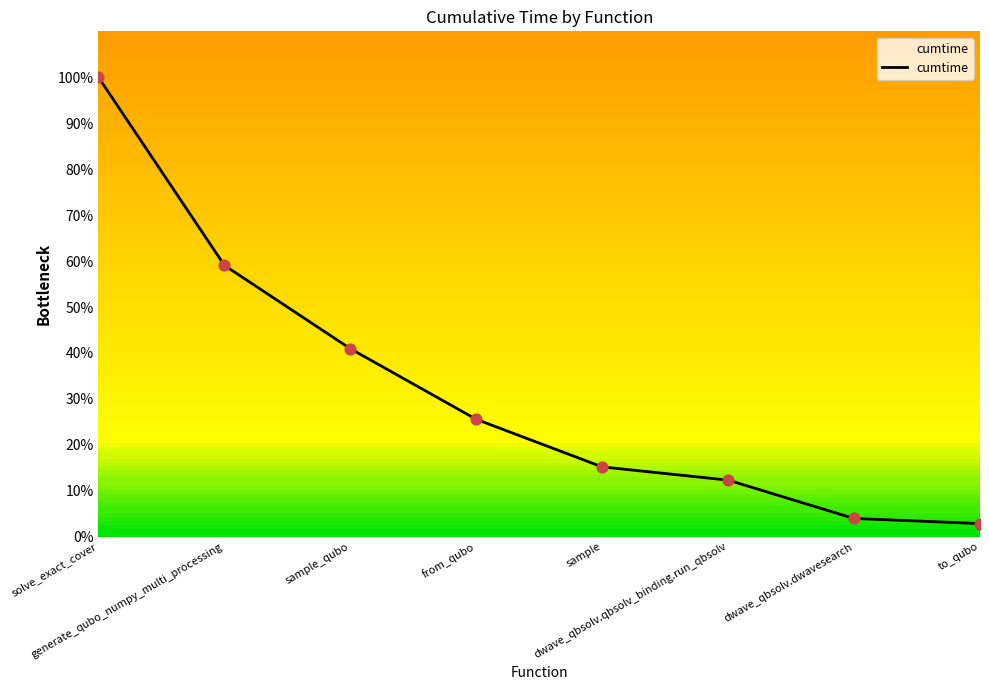

What is the change in value from generate_qubo_numpy_multi_processing to dwave_qbsolv.dwavesearch?

-55.1